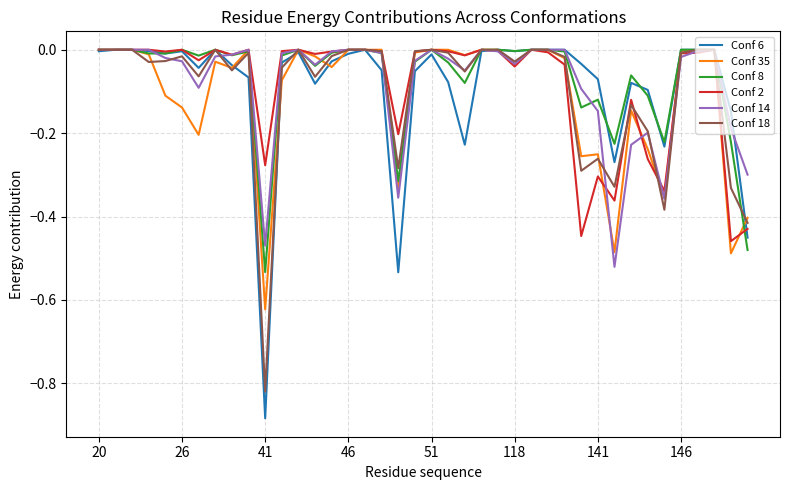

Which series has the largest range (max minus min)?

Conf 6